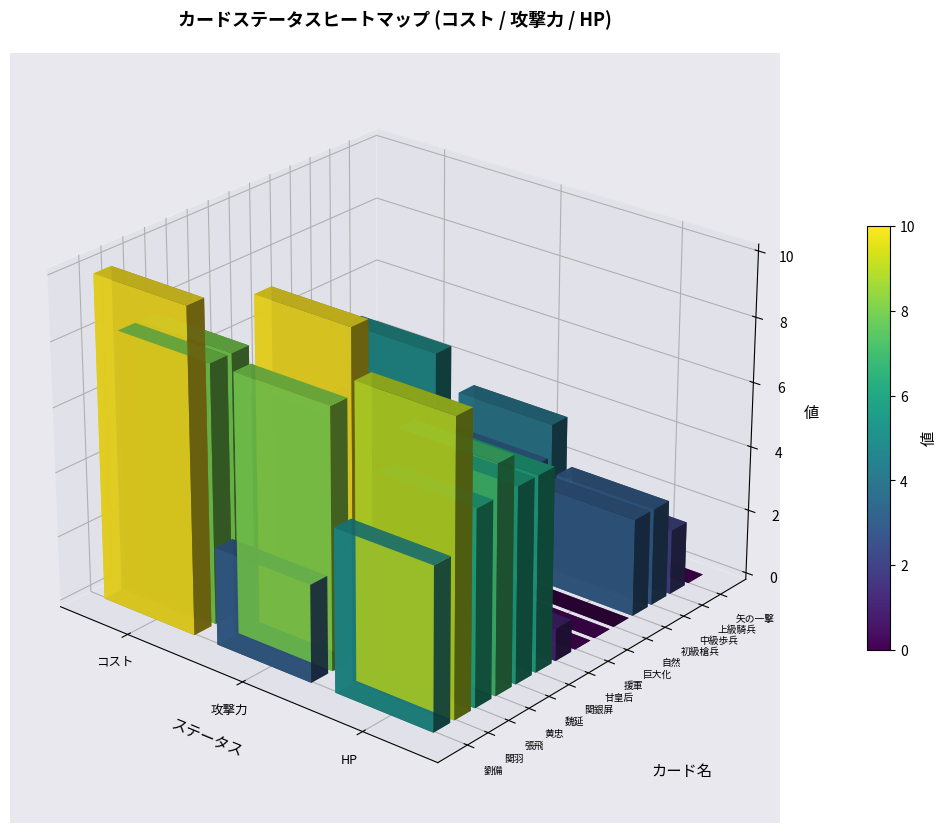

Count the 援軍 values in the range -1 to 4.

3